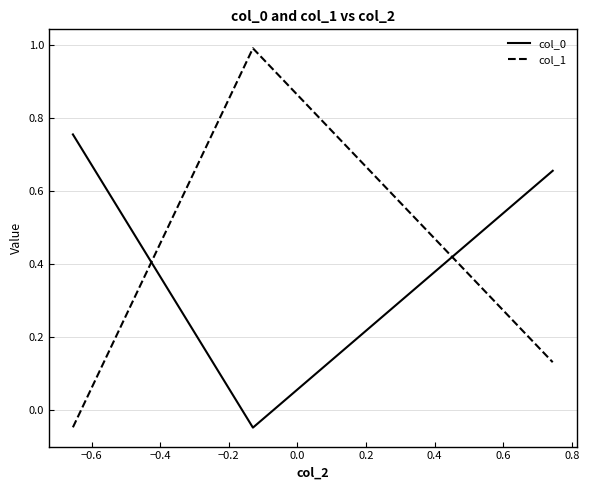

What is the sum of all col_1 values?

1.1